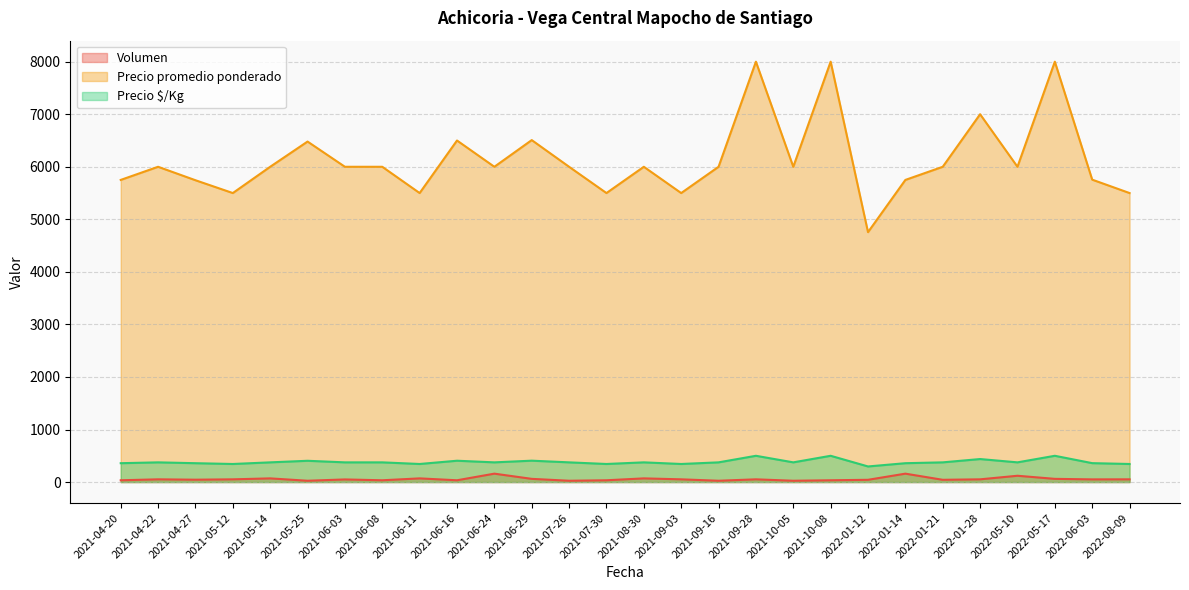

True or false: Precio promedio ponderado and Volumen cross at least once.

False